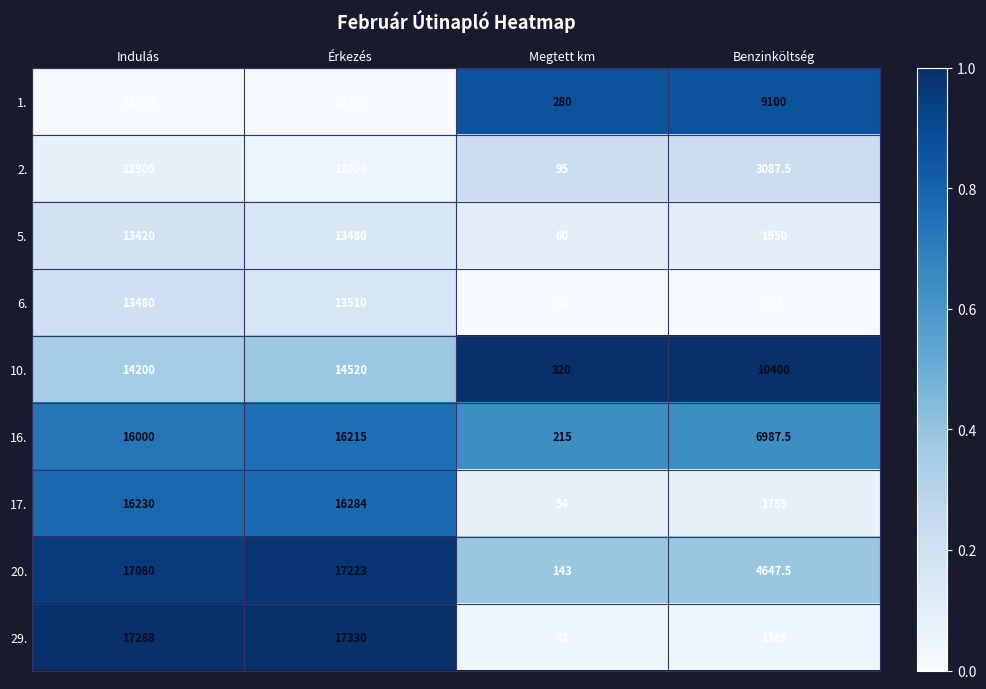

What is the difference between the maximum and minimum values in the 1. series?

12500.0